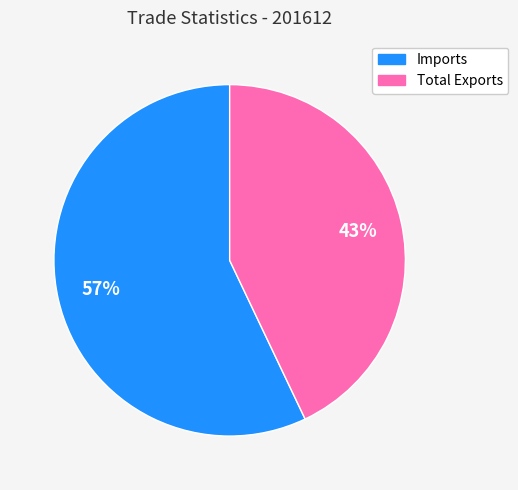

Count the number of slices in the pie.

2